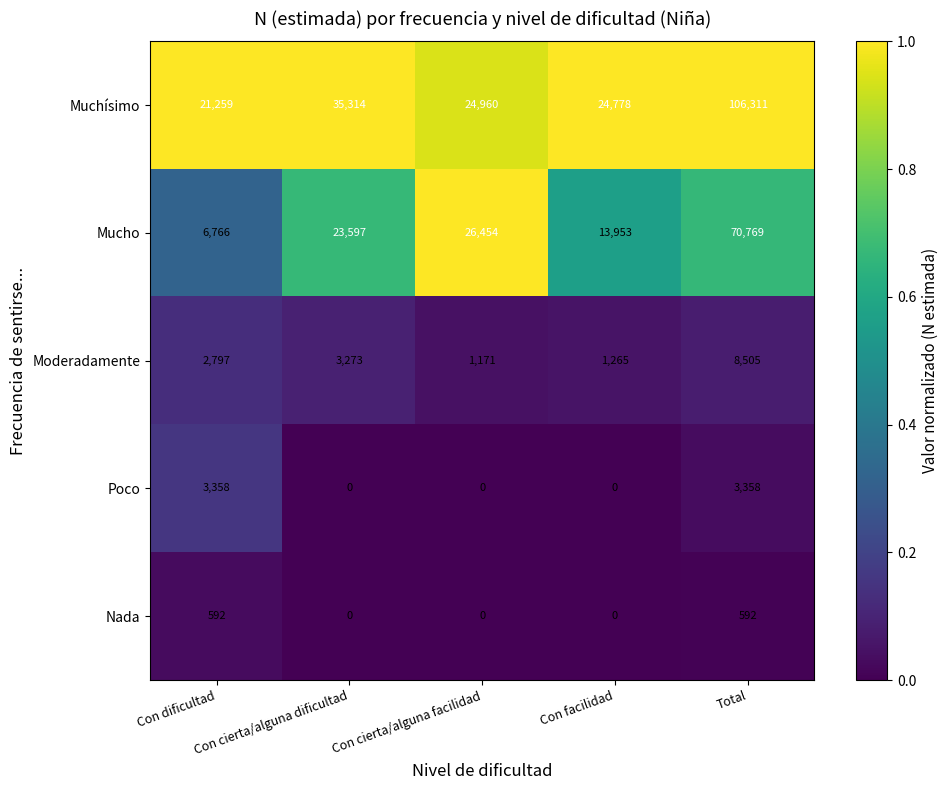

Between Con dificultad and Con facilidad, which series saw the biggest shift?

Mucho